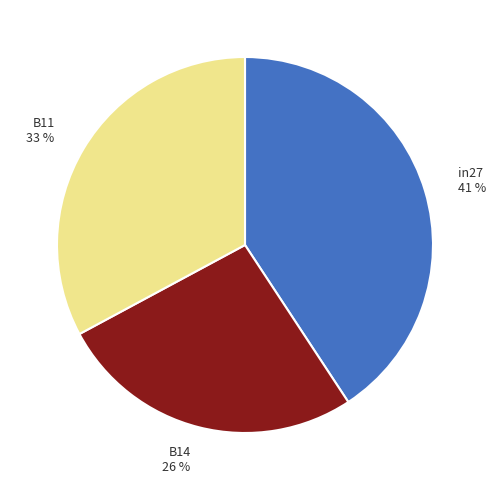

Count the number of slices in the pie.

3